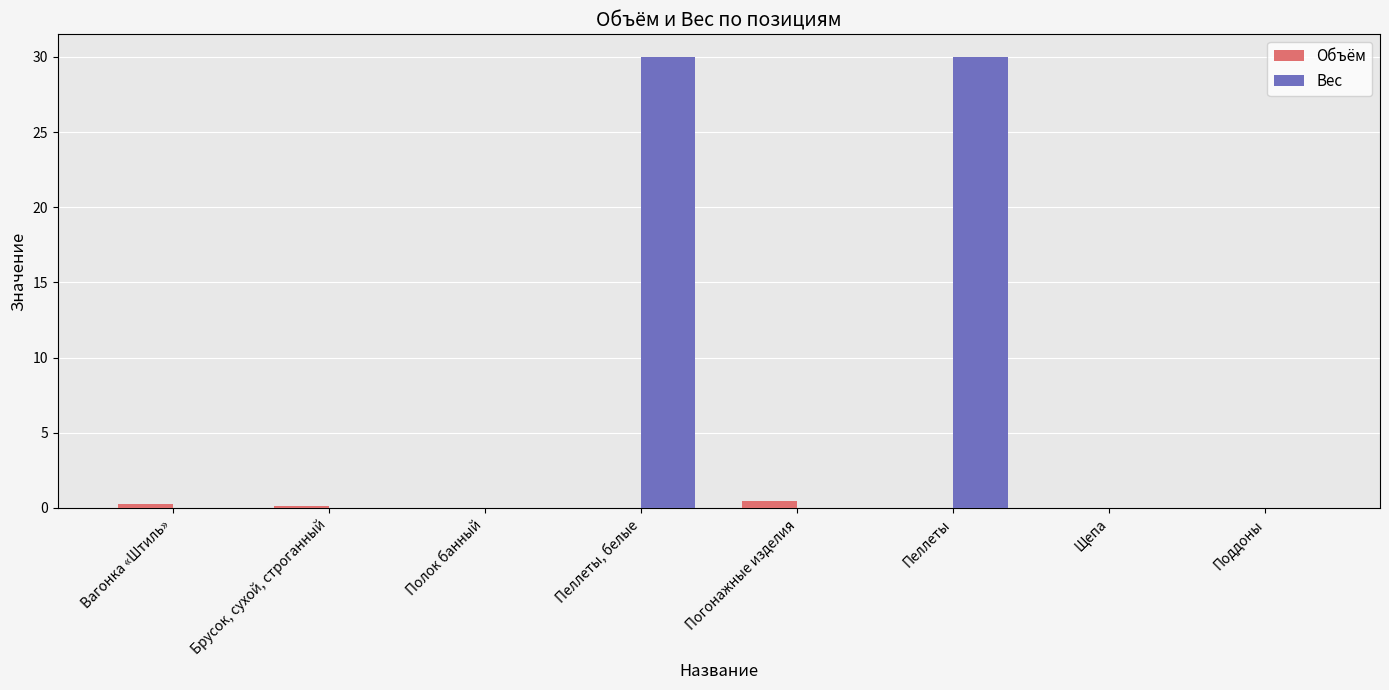

What is the highest value of the Вес series?

30.0